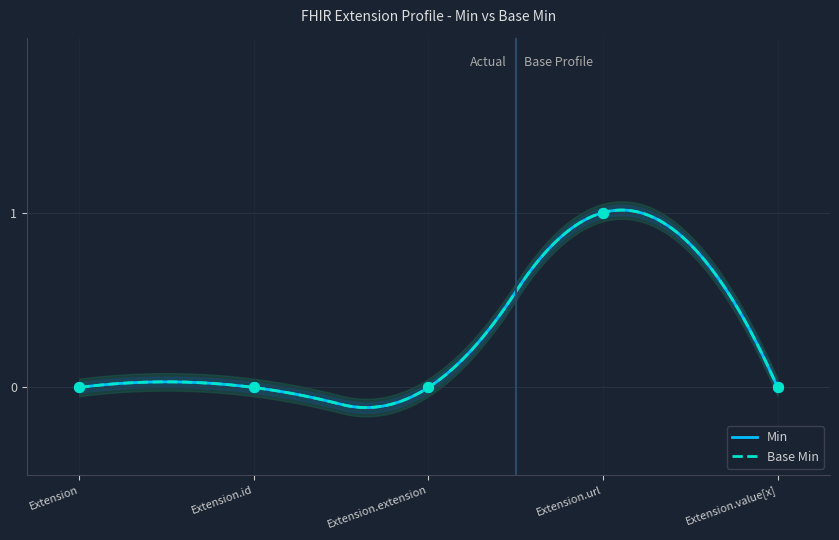

What are all the series names shown in the legend?

Min, Base Min